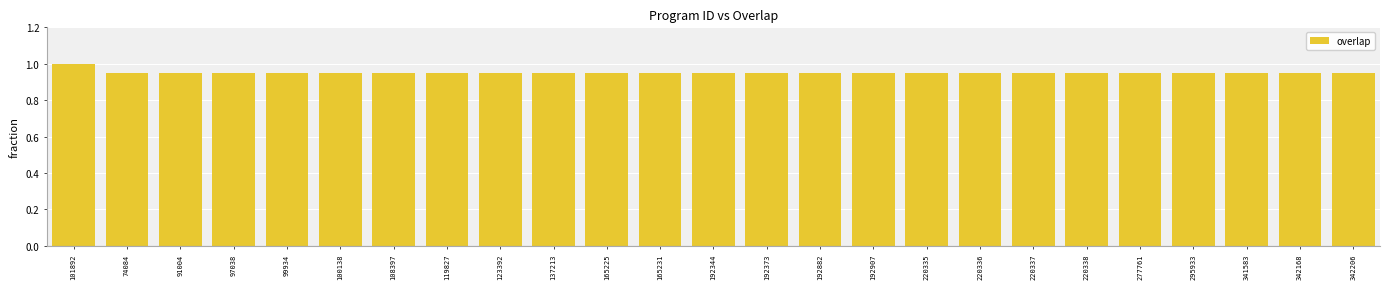

What is the maximum value shown in the chart?

1.0